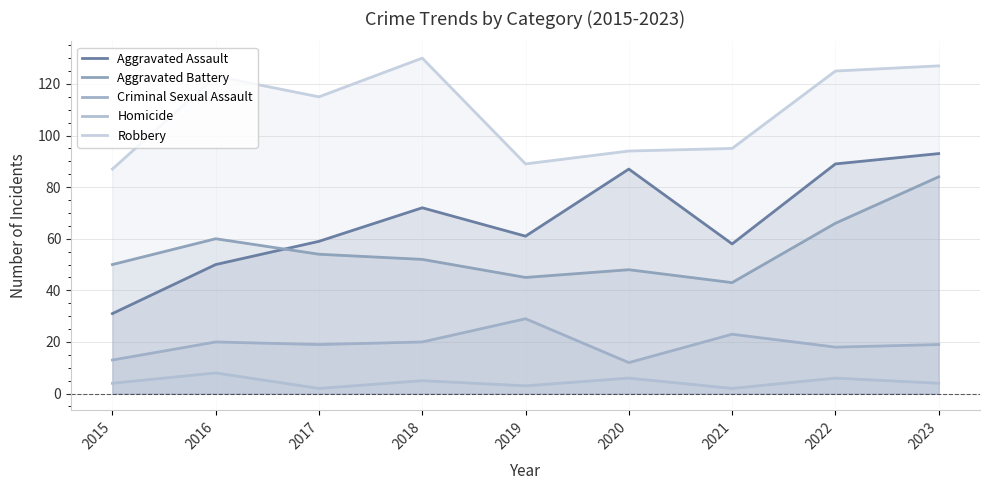

At which label does Aggravated Battery reach its minimum?

2021